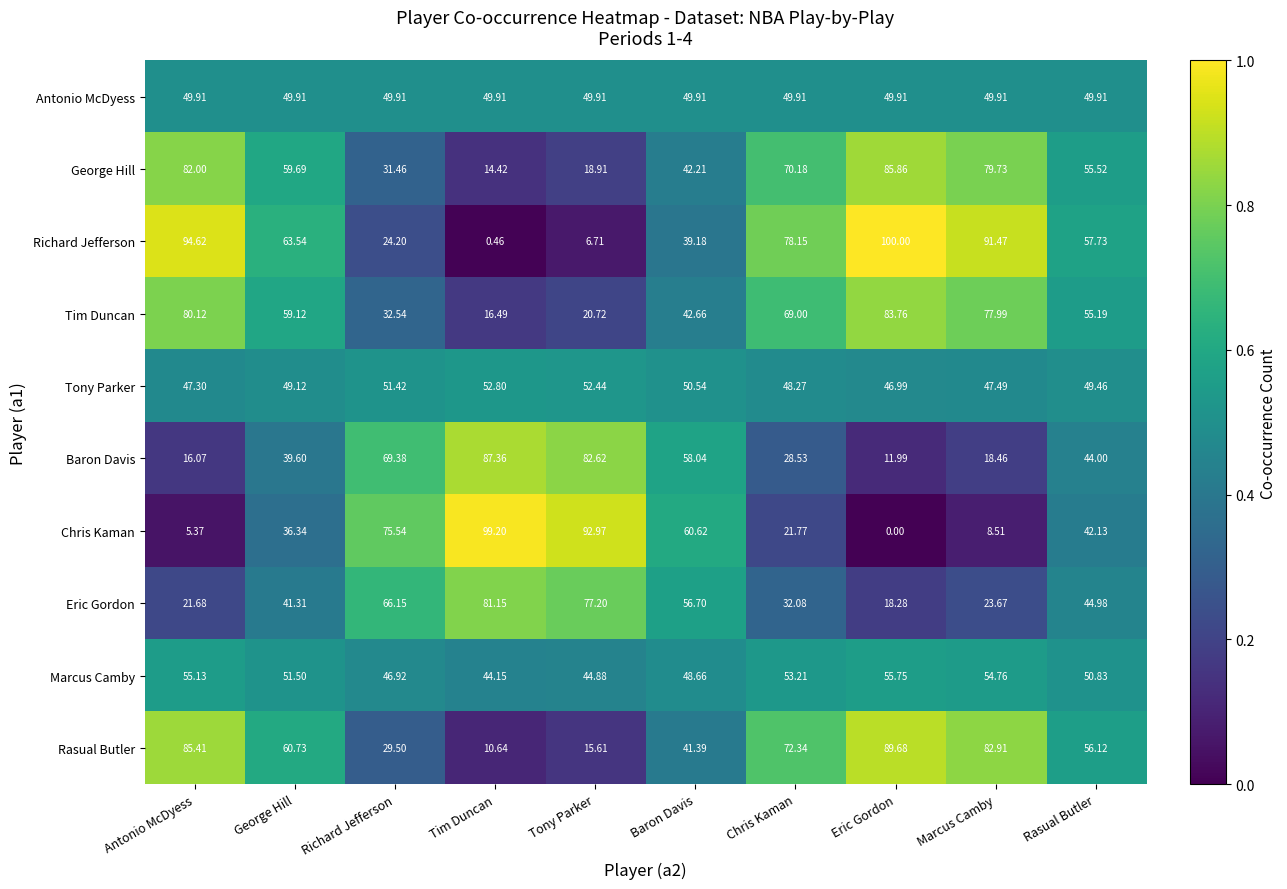

Rank the series by their maximum value, from lowest to highest.

Antonio McDyess, Tony Parker, Marcus Camby, Eric Gordon, Tim Duncan, George Hill, Baron Davis, Rasual Butler, Chris Kaman, Richard Jefferson